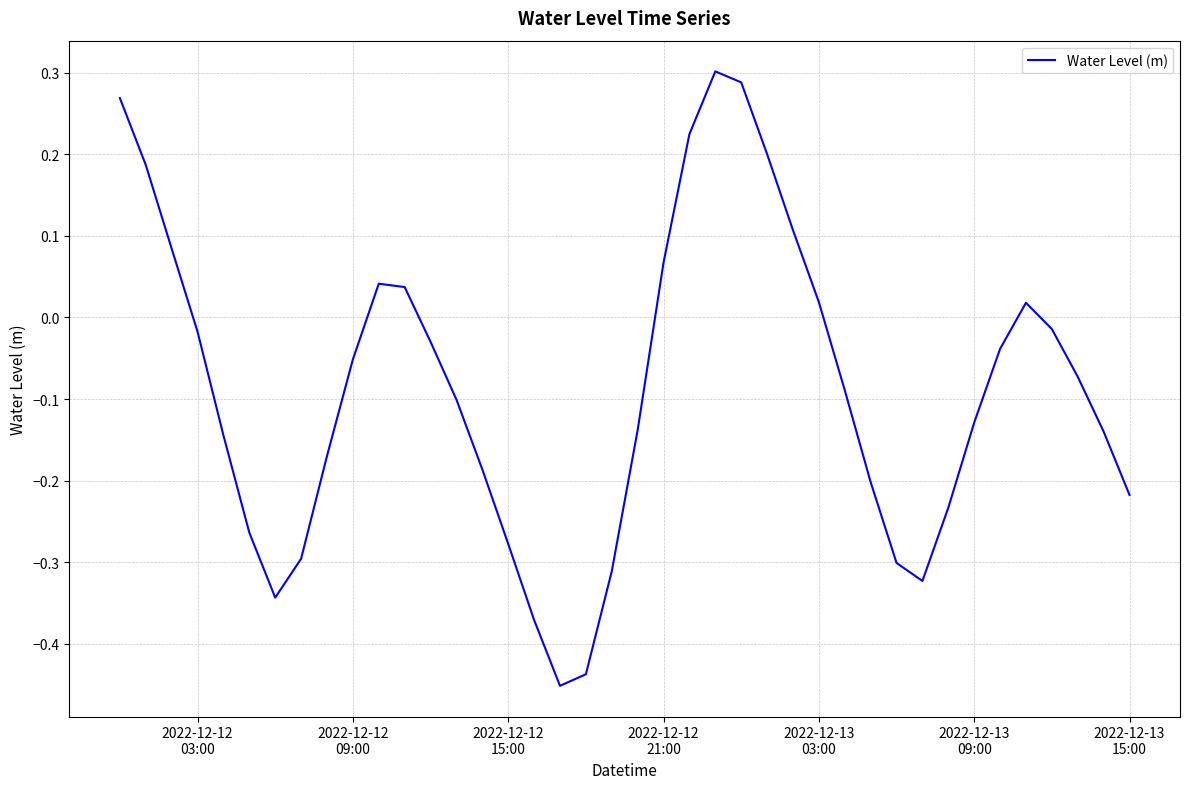

How many interior local valleys (lower than both neighbors) does the data have?

3